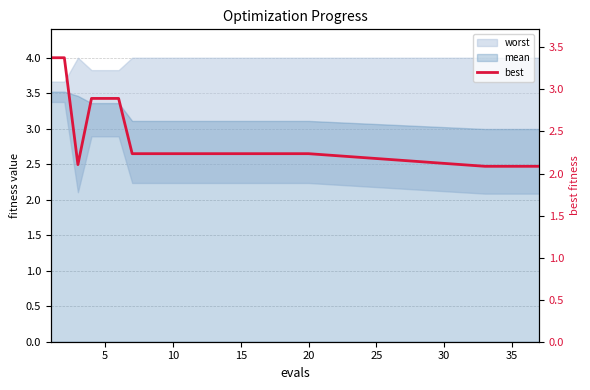

Does the chart display data point markers on the line(s)?

No